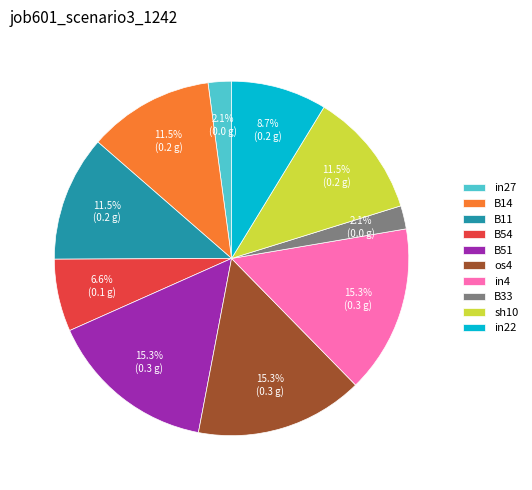

The in22 slice represents 9% of the pie. True or false?

True